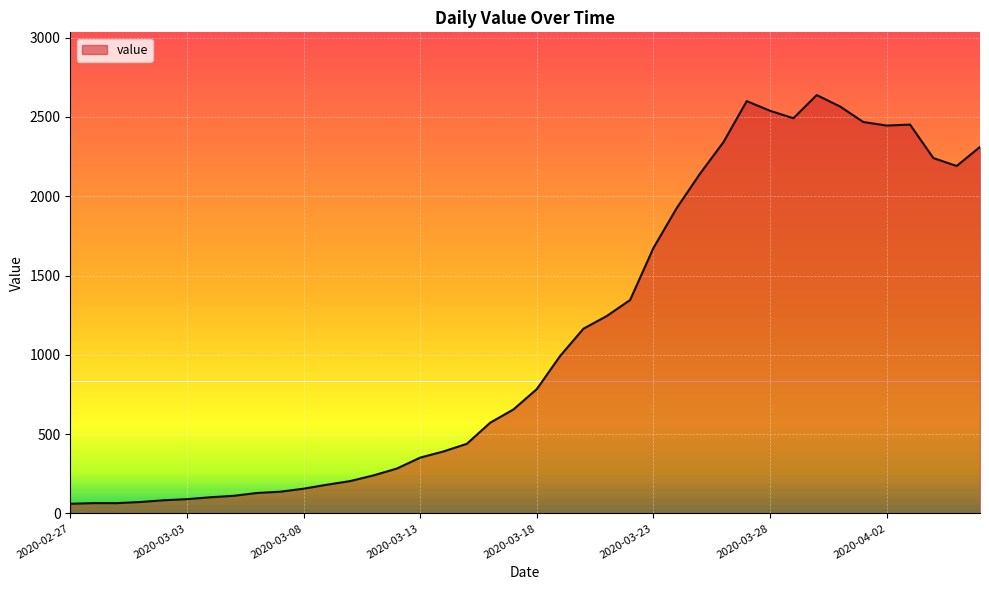

What is the smallest value displayed?

61